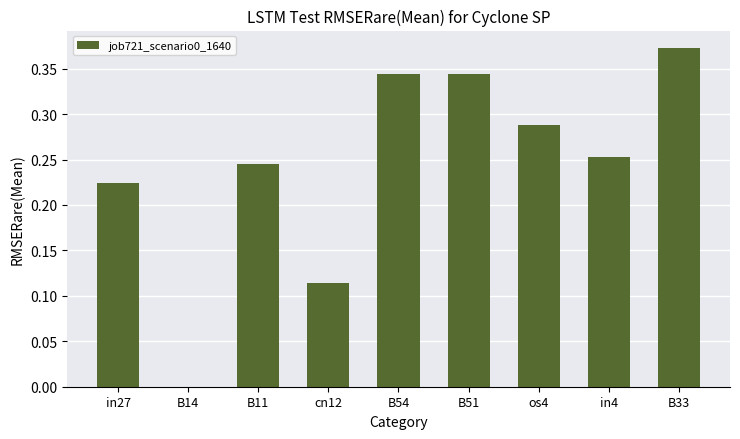

Count the number of values greater than 0.

8